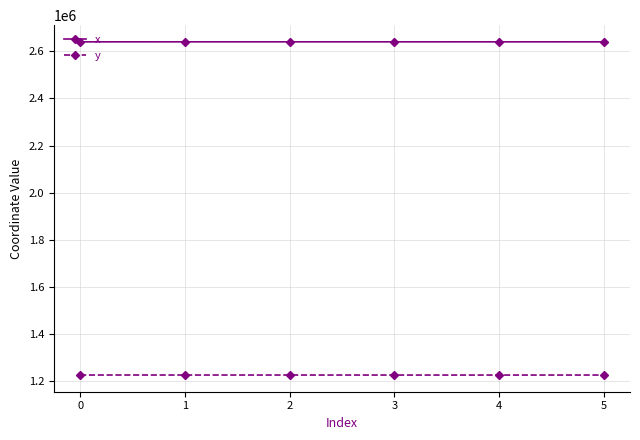

What is the difference between the maximum and minimum values in the x series?

119.9